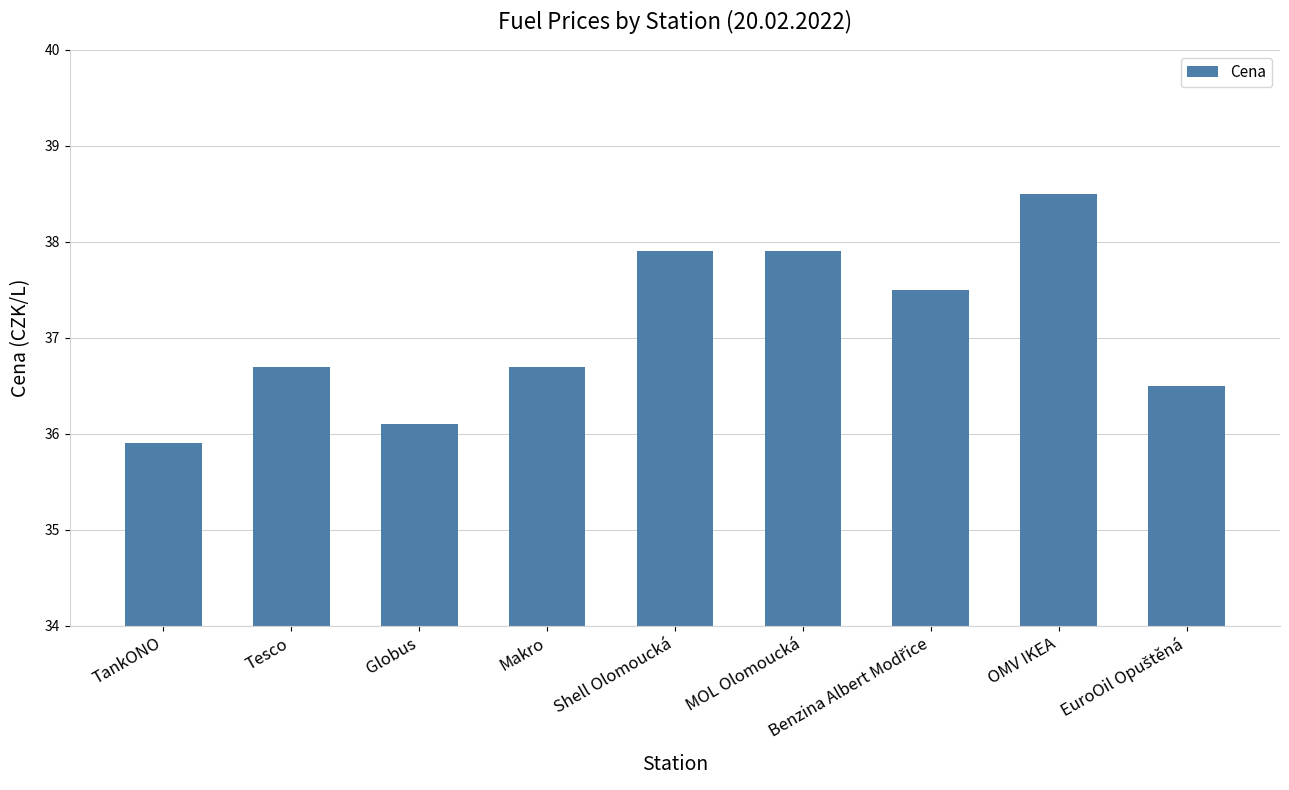

What is the value of the 4th bar from the left?

36.7